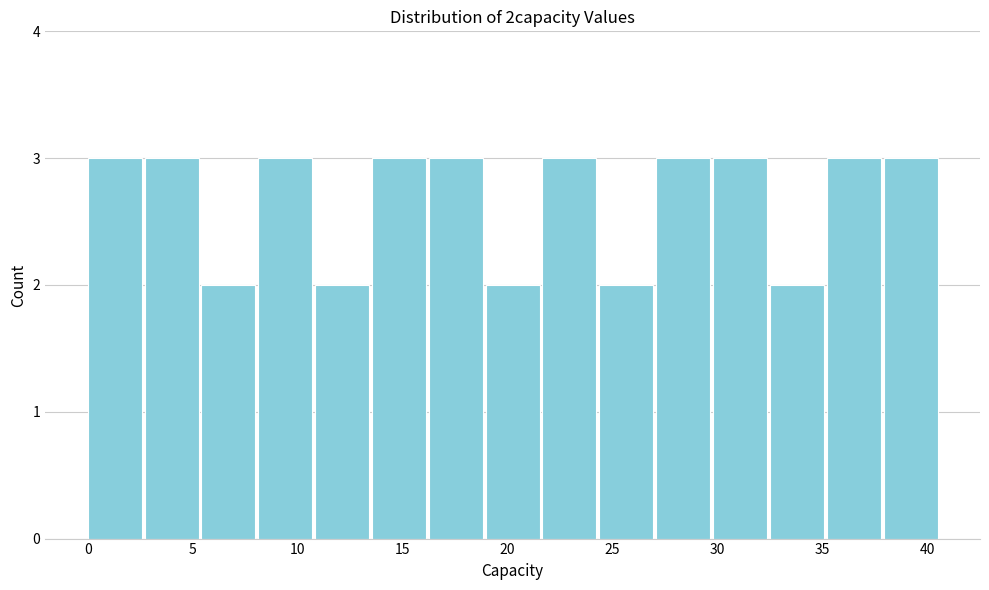

Reading left to right, transcribe this chart: for each bar, give the range it covers on the x-axis and its height. Neither the bar edges nor the heights are printed on the chart, so give them approximately, as read against the axes.

0.0 to 2.5: 3
2.5 to 5.5: 3
5.5 to 8.0: 2
8.0 to 11.0: 3
11.0 to 13.5: 2
13.5 to 16.0: 3
16.0 to 19.0: 3
19.0 to 21.5: 2
21.5 to 24.5: 3
24.5 to 27.0: 2
27.0 to 30.0: 3
30.0 to 32.5: 3
32.5 to 35.0: 2
35.0 to 38.0: 3
38.0 to 40.5: 3